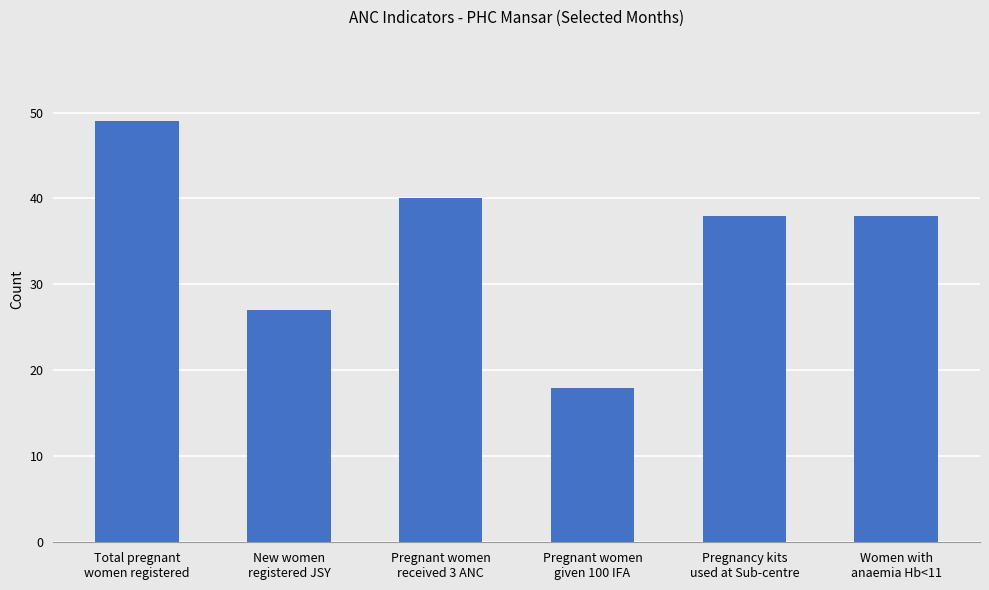

Reading left to right, list all the values displayed in this chart.

49	27	40	18	38	38